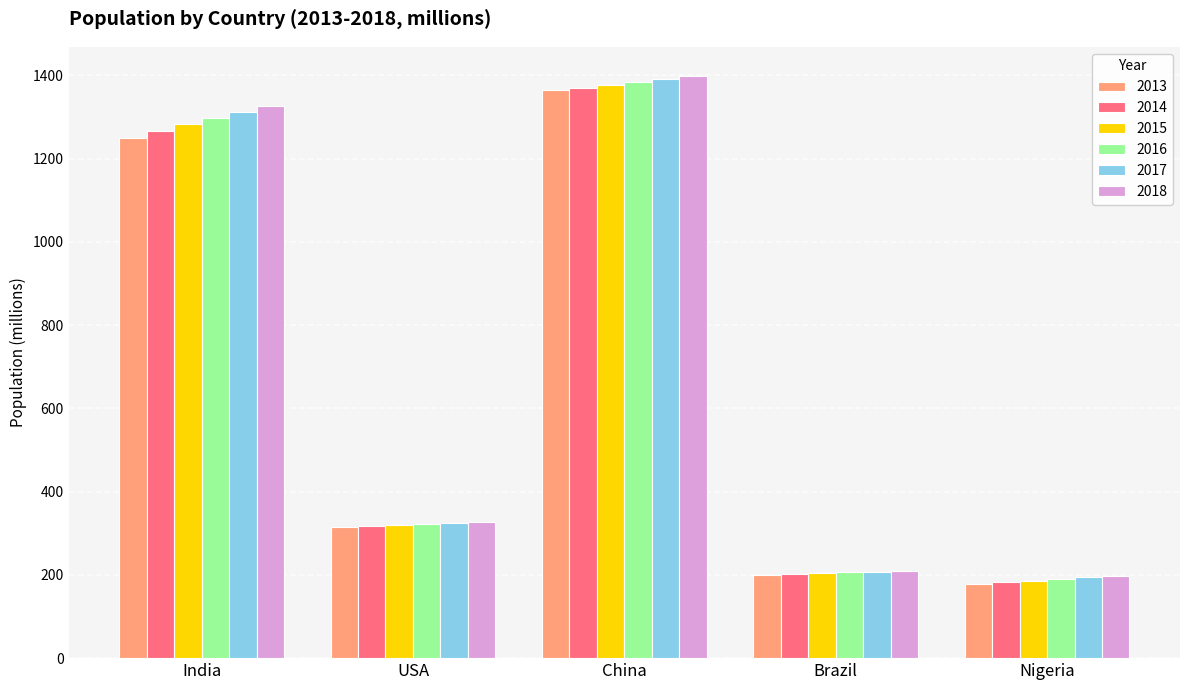

Are the bars horizontal?

No